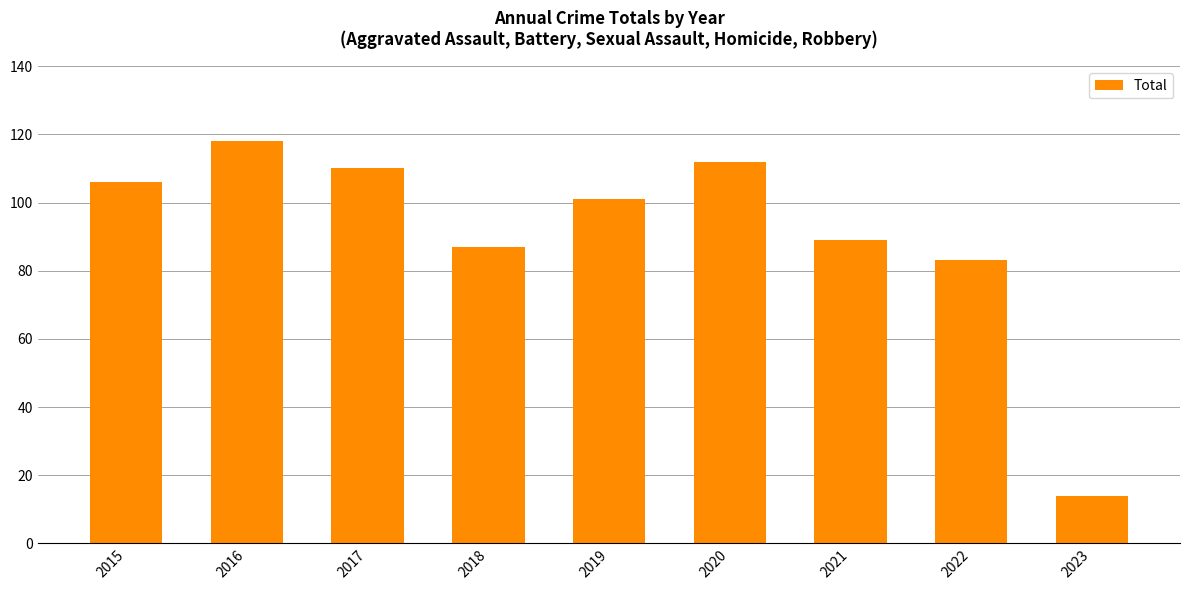

How many data points does each series have?

9